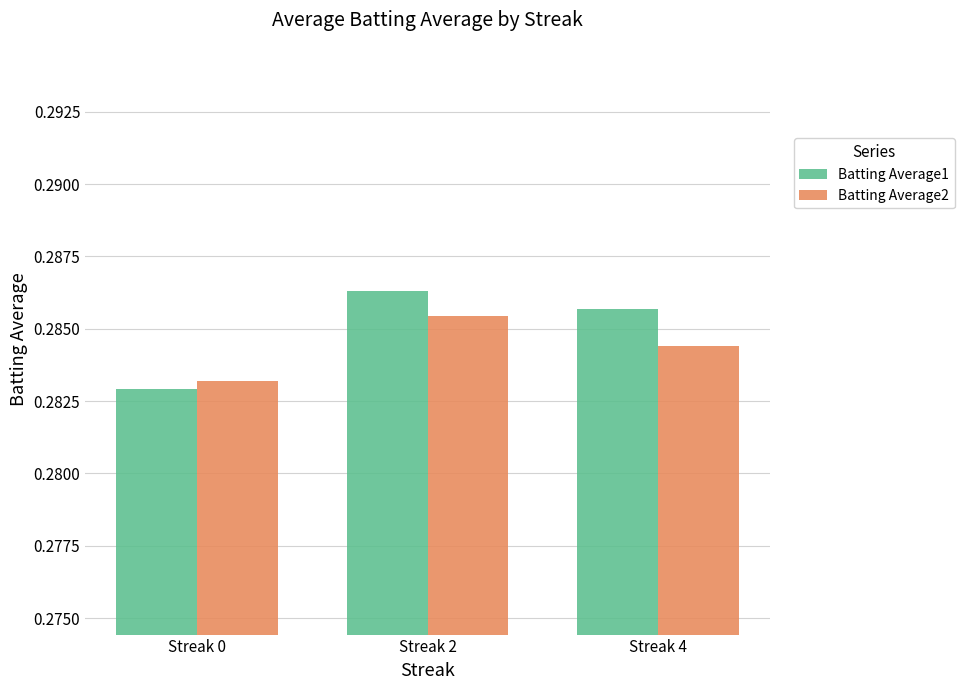

Is it true that Batting Average1 equals 0.4 at Streak 2?

False